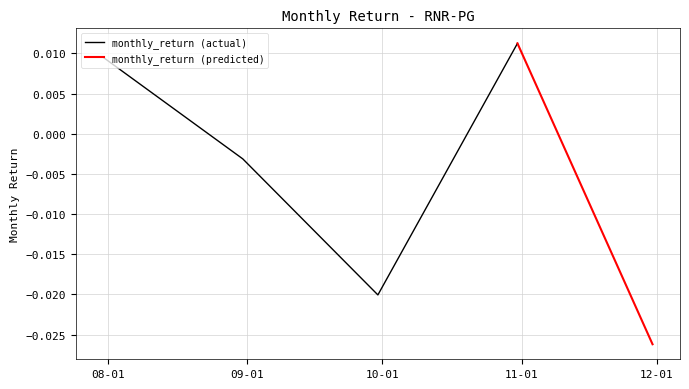

The value at 2021-10-31 is 0.0. True or false?

False